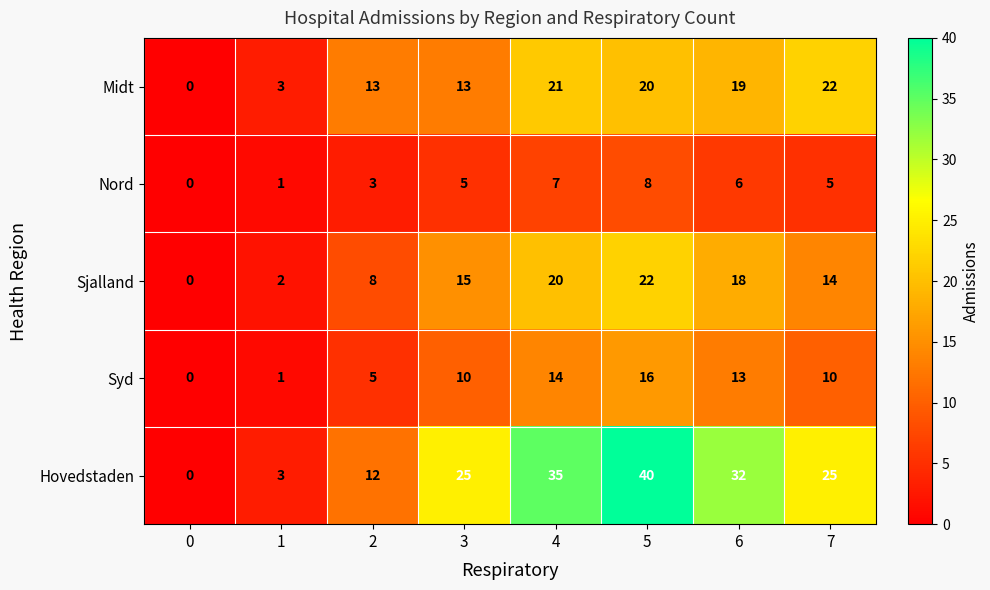

Rank the series at 7 from lowest to highest value.

Nord, Syd, Sjalland, Midt, Hovedstaden